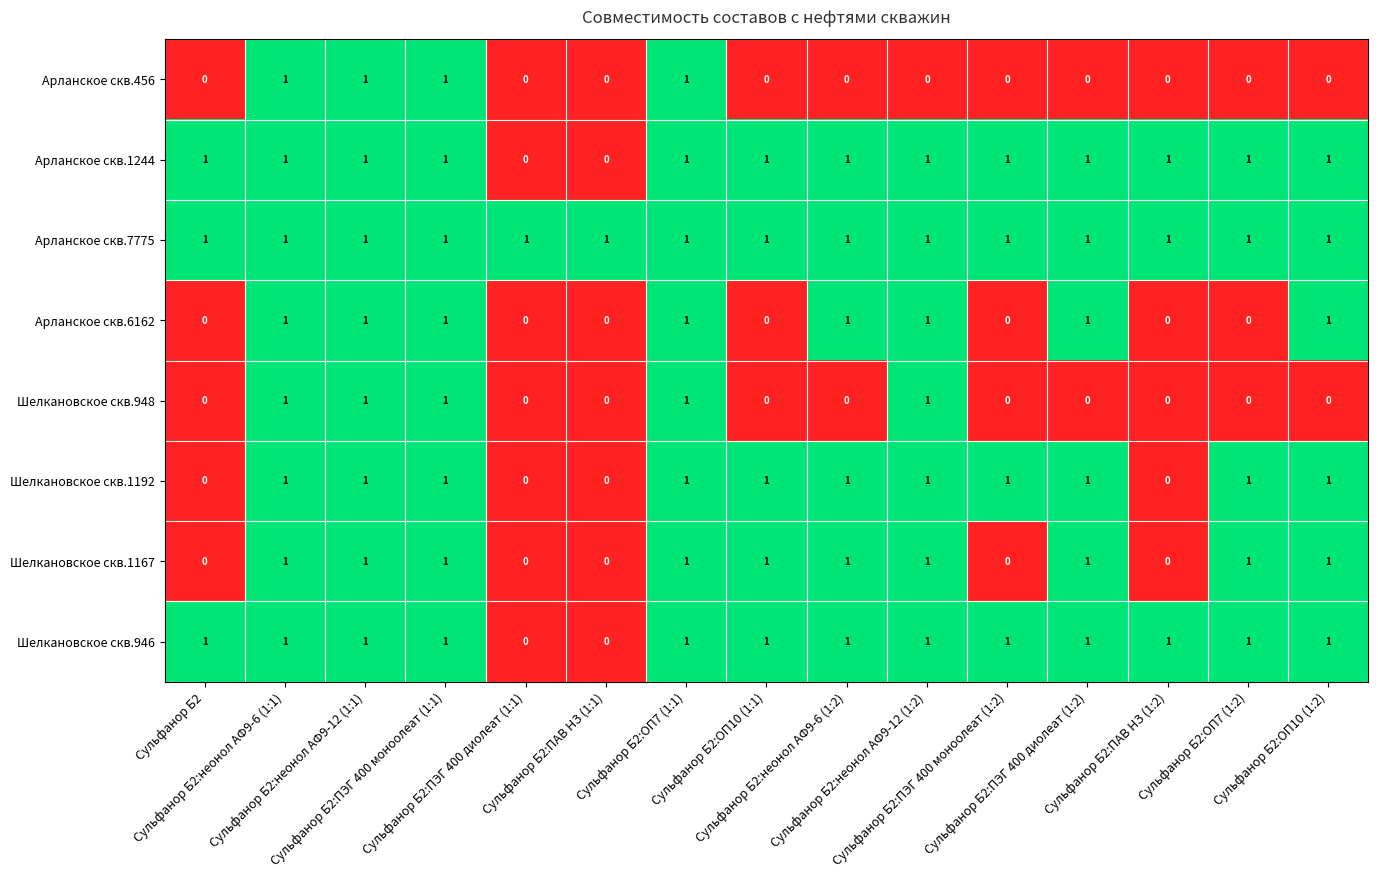

Which series has the largest total across all categories?

Арланское скв.7775